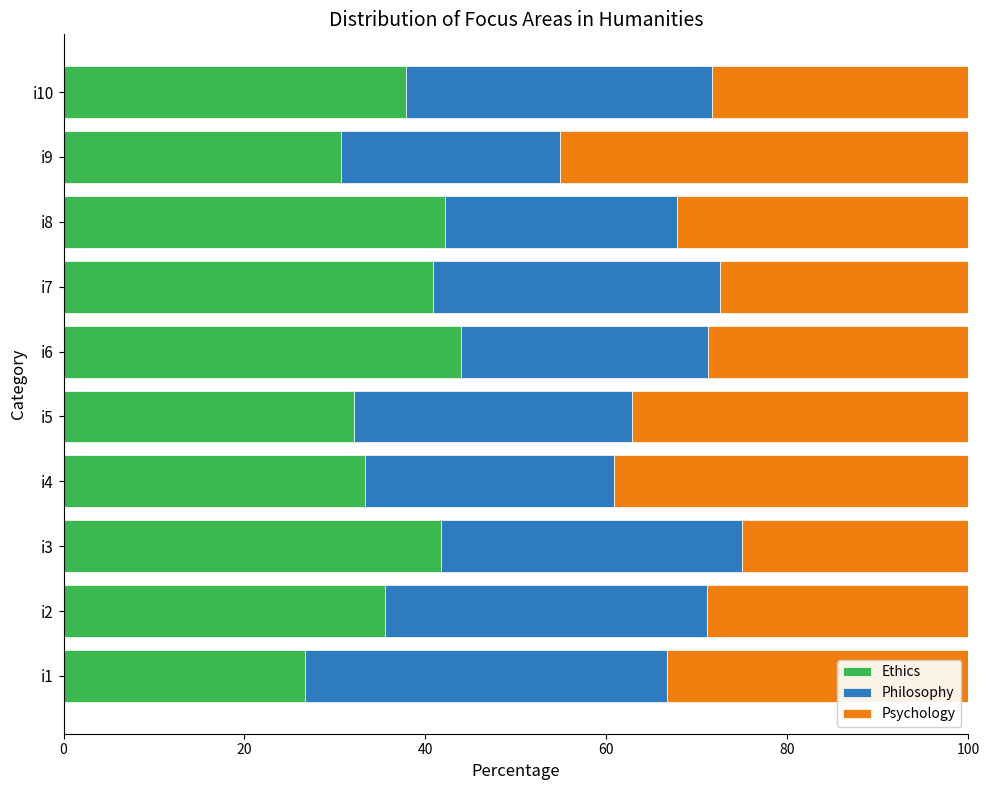

What is the total value across all series at i2?

100.0